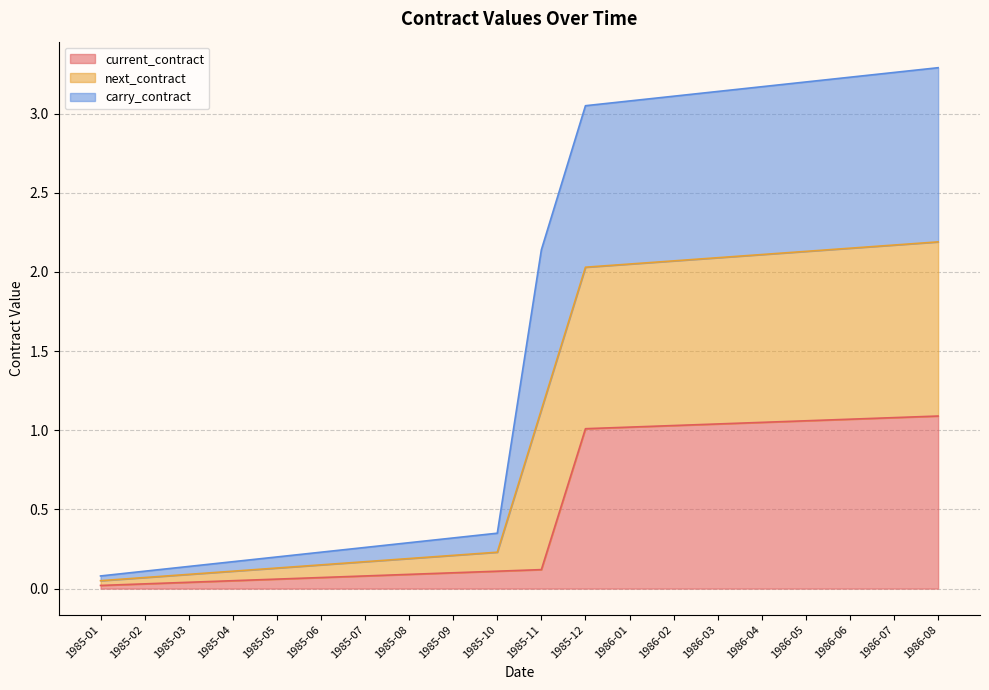

Which category has the highest value in the current_contract series?

1986-08